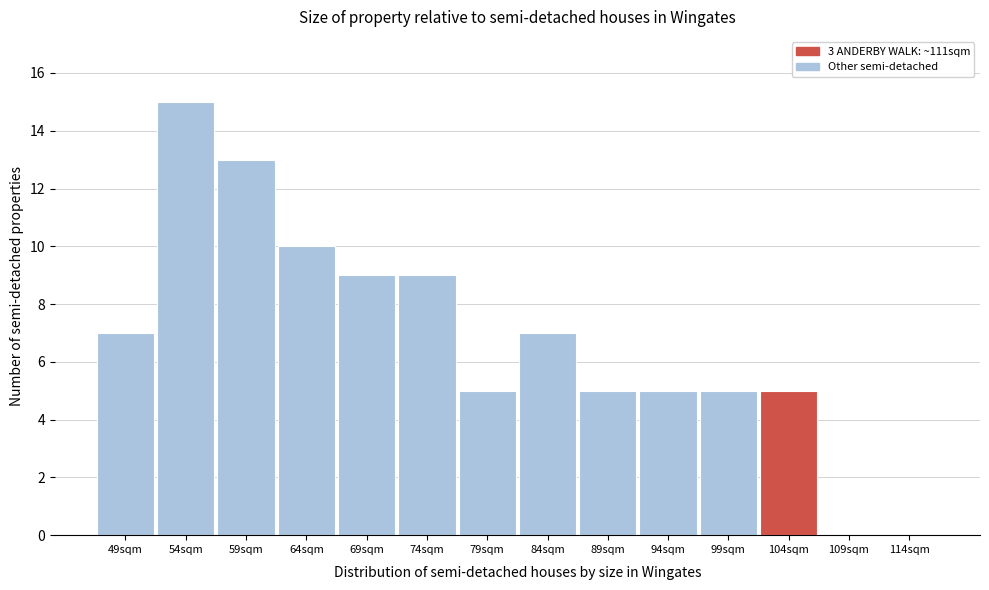

Reading right to left, transcribe all the data shown in this chart.

114sqm=0	109sqm=0	104sqm=5	99sqm=5	94sqm=5	89sqm=5	84sqm=7	79sqm=5	74sqm=9	69sqm=9	64sqm=10	59sqm=13	54sqm=15	49sqm=7